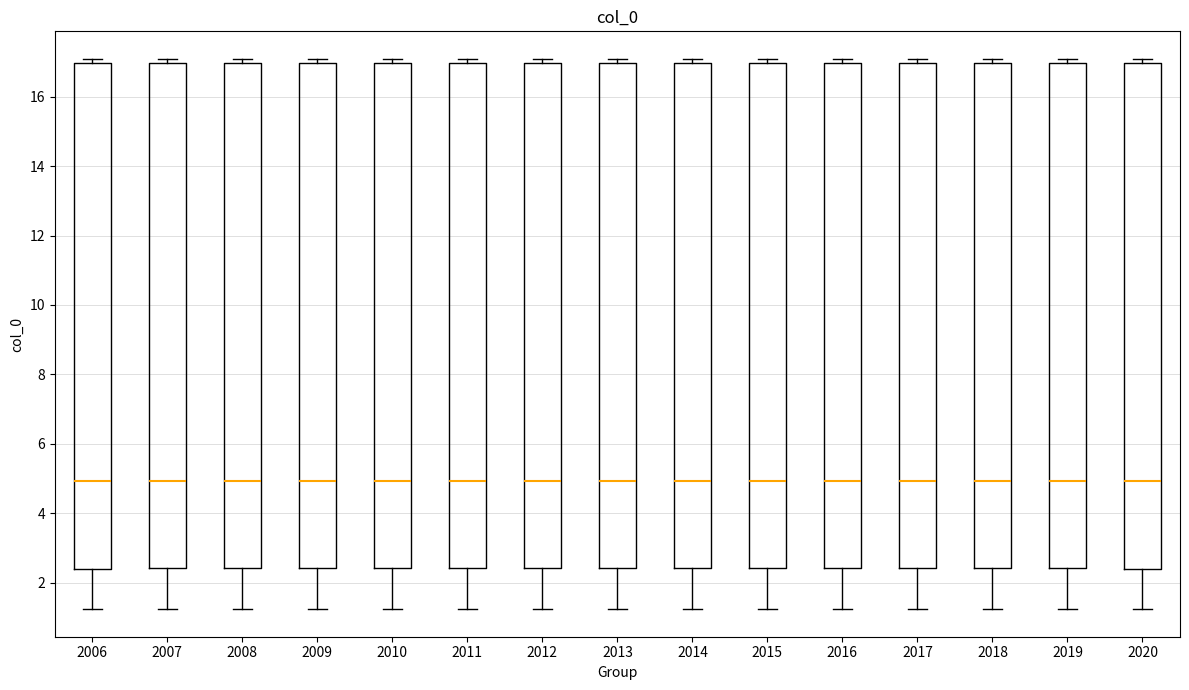

Reading left to right, read every box against the y-axis: the position of its median line, the range the box covers, and the ends of its whiskers. The values are not printed on the chart, so give them approximately, as read against the axis.

2006: median 5.0, box 2.4 to 17.0, whiskers 1.2 to 17.0 (just above the box's upper edge)
2007: median 5.0, box 2.4 to 17.0, whiskers 1.2 to 17.0 (just above the box's upper edge)
2008: median 5.0, box 2.4 to 17.0, whiskers 1.2 to 17.0 (just above the box's upper edge)
2009: median 5.0, box 2.4 to 17.0, whiskers 1.2 to 17.0 (just above the box's upper edge)
2010: median 5.0, box 2.4 to 17.0, whiskers 1.2 to 17.0 (just above the box's upper edge)
2011: median 5.0, box 2.4 to 17.0, whiskers 1.2 to 17.0 (just above the box's upper edge)
2012: median 5.0, box 2.4 to 17.0, whiskers 1.2 to 17.0 (just above the box's upper edge)
2013: median 5.0, box 2.4 to 17.0, whiskers 1.2 to 17.0 (just above the box's upper edge)
2014: median 5.0, box 2.4 to 17.0, whiskers 1.2 to 17.0 (just above the box's upper edge)
2015: median 5.0, box 2.4 to 17.0, whiskers 1.2 to 17.0 (just above the box's upper edge)
2016: median 5.0, box 2.4 to 17.0, whiskers 1.2 to 17.0 (just above the box's upper edge)
2017: median 5.0, box 2.4 to 17.0, whiskers 1.2 to 17.0 (just above the box's upper edge)
2018: median 5.0, box 2.4 to 17.0, whiskers 1.2 to 17.0 (just above the box's upper edge)
2019: median 5.0, box 2.4 to 17.0, whiskers 1.2 to 17.0 (just above the box's upper edge)
2020: median 5.0, box 2.4 to 17.0, whiskers 1.2 to 17.0 (just above the box's upper edge)